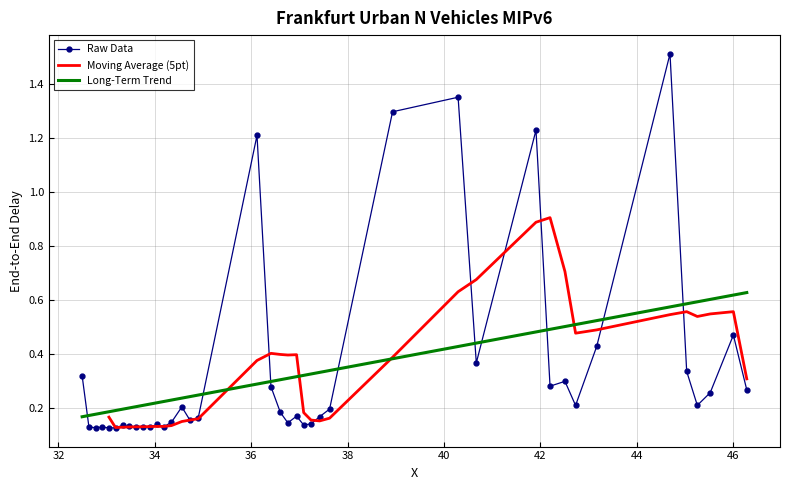

After their last crossing, which series has the higher values: Long-Term Trend or Raw Data?

Long-Term Trend